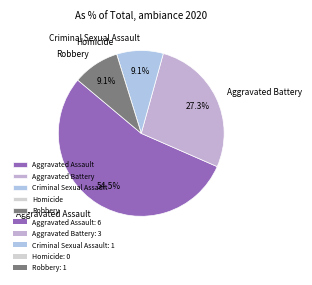

Which slice is the largest?

Aggravated Assault